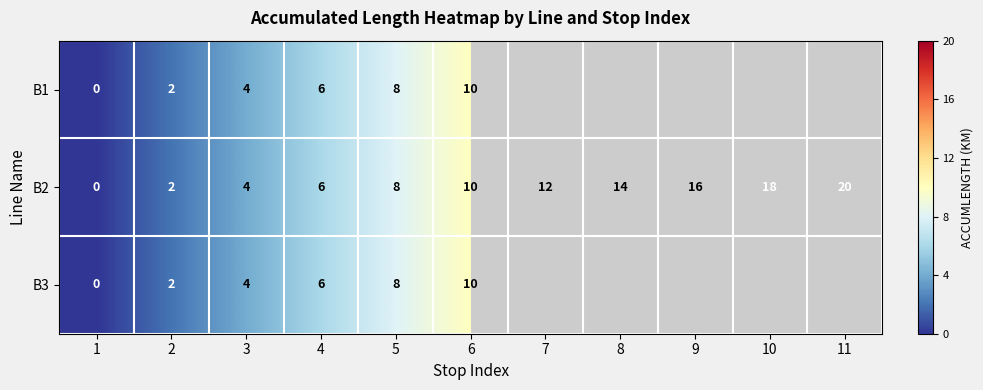

The value of B1 at 2 is 3.2. True or false?

False